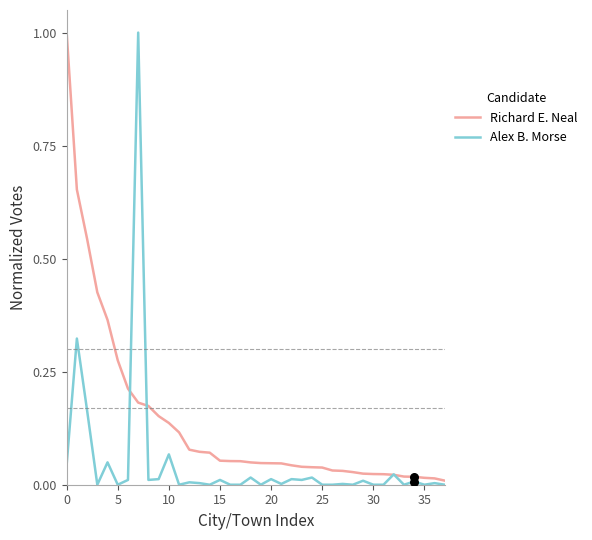

At how many categories does at least one series exceed 0?

38